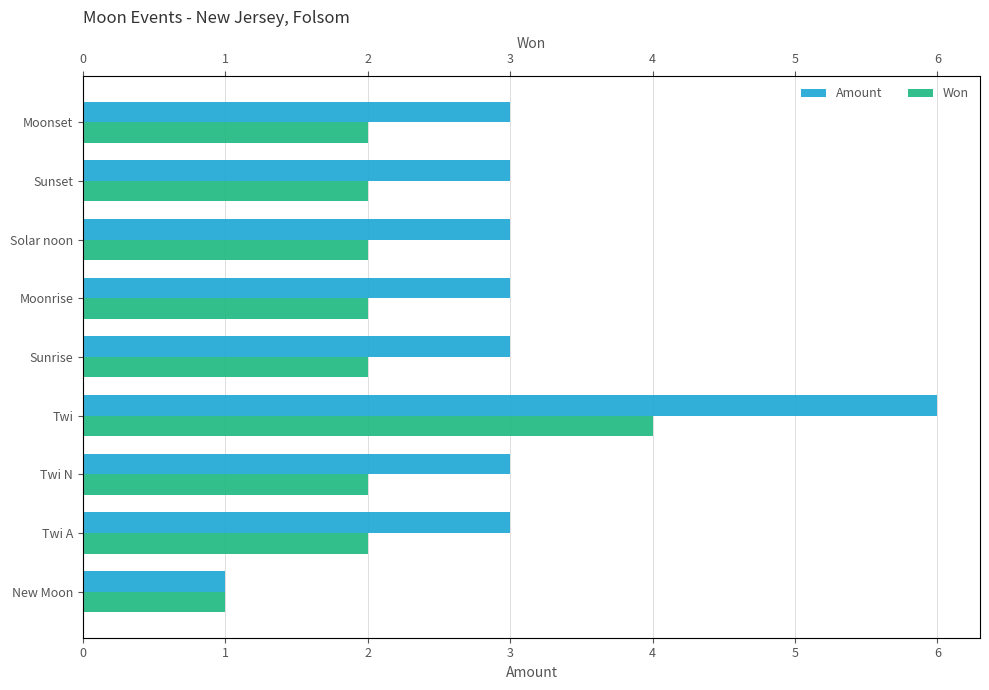

How many data points in Won are above 2?

1